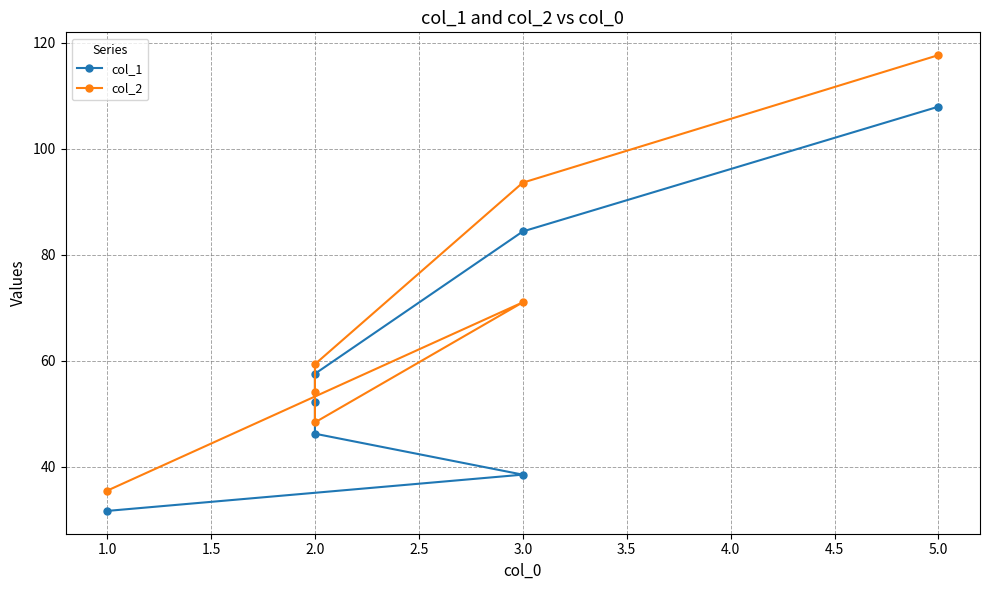

What is the value of the col_2 point at the 5th from the left?

59.3